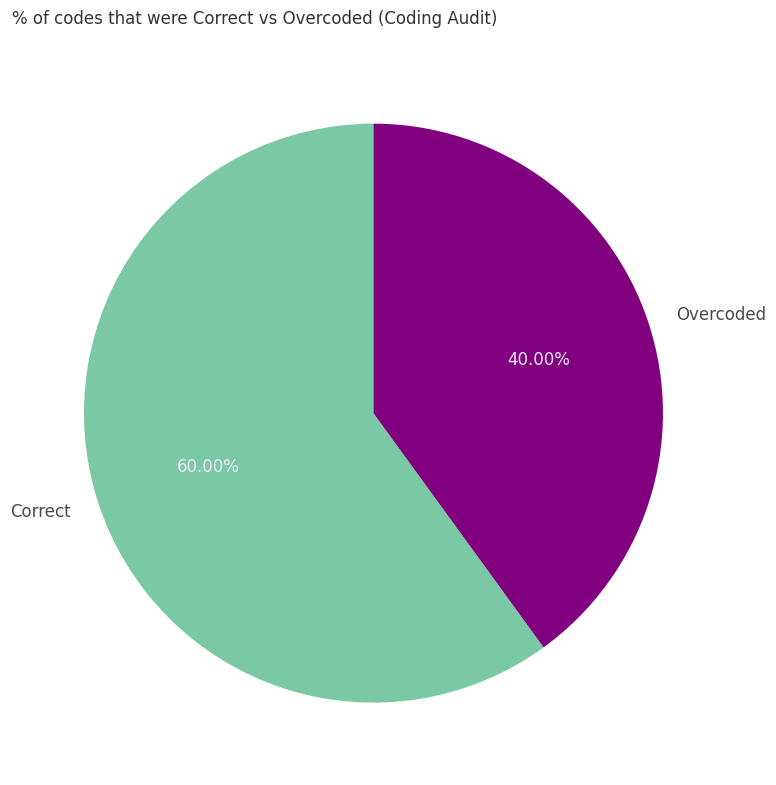

Does any single category account for the majority?

Yes